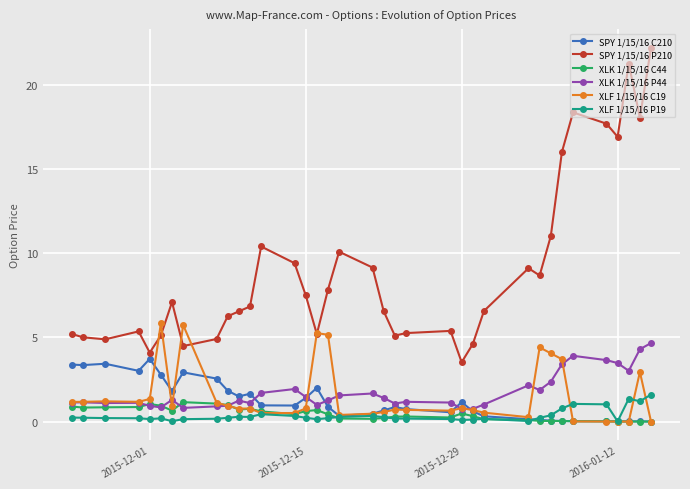

True or false: SPY 1/15/16 P210 has more than 1 points higher than both neighbors.

True